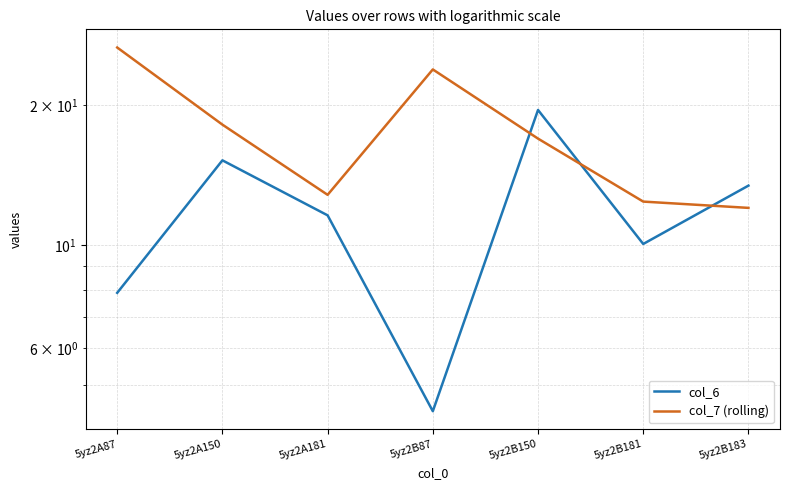

What position from the right is 5yz2B183?

1